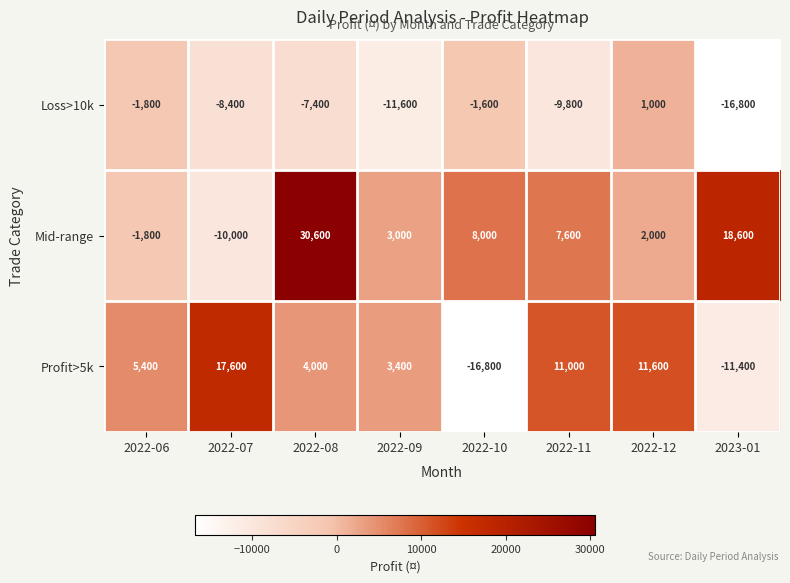

What is the minimum value for Mid-range?

-10000